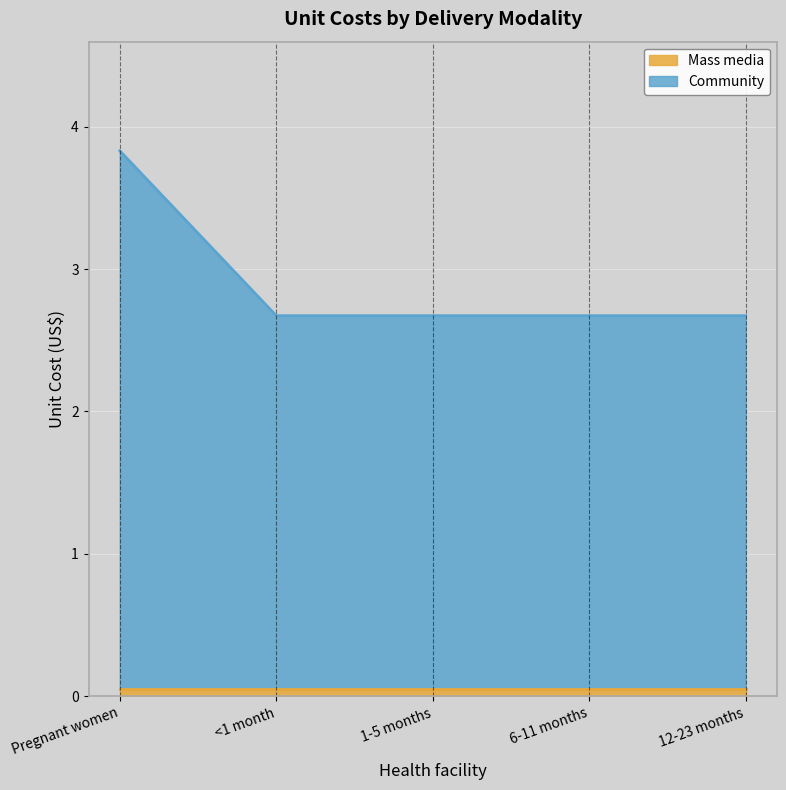

At which category is the sum across all series the highest?

Pregnant women